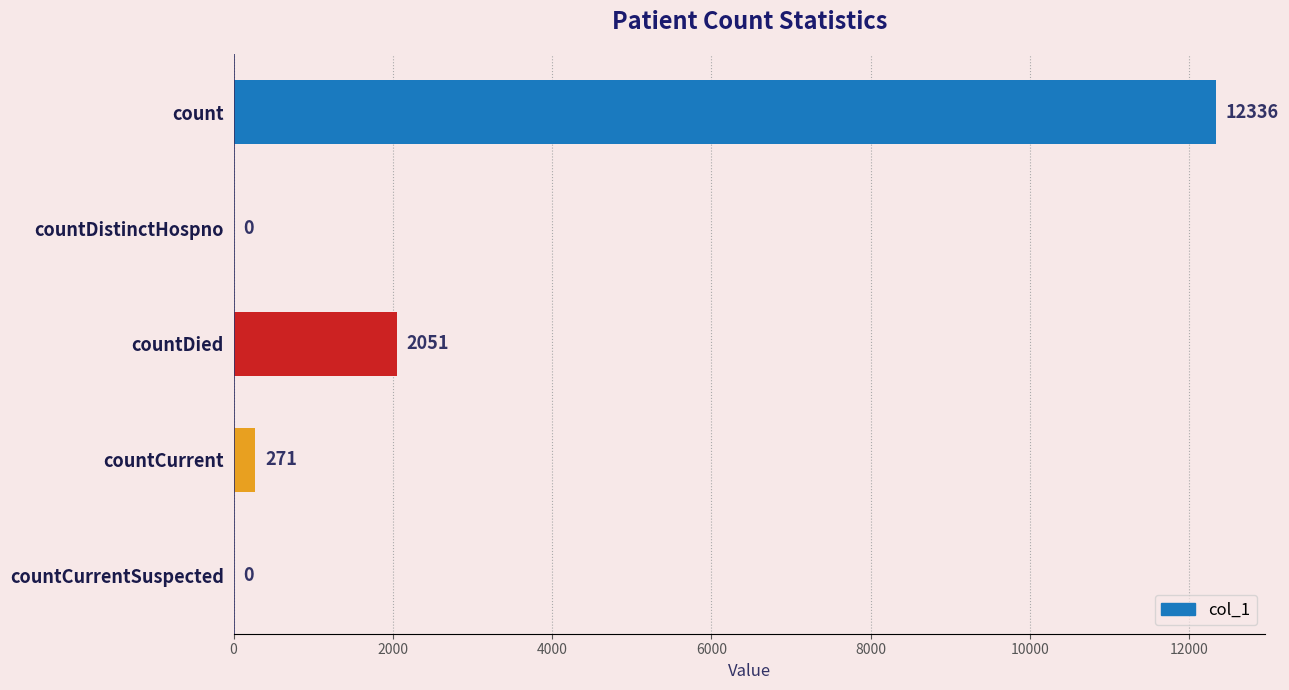

The chart shows a value of 4382 at countDistinctHospno. True or false?

False